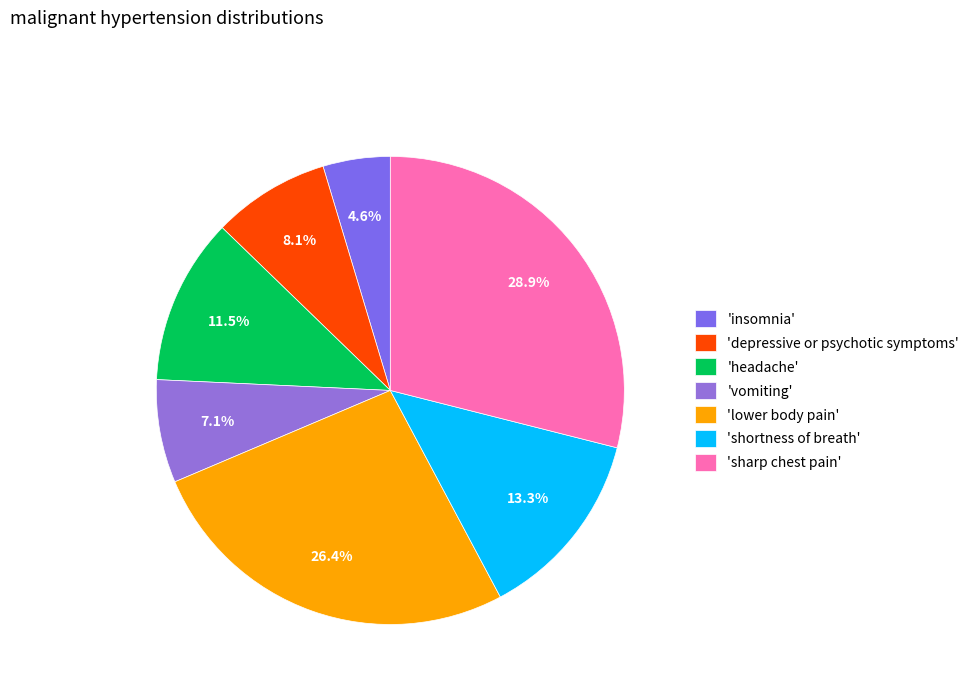

Count the number of slices in the pie.

7